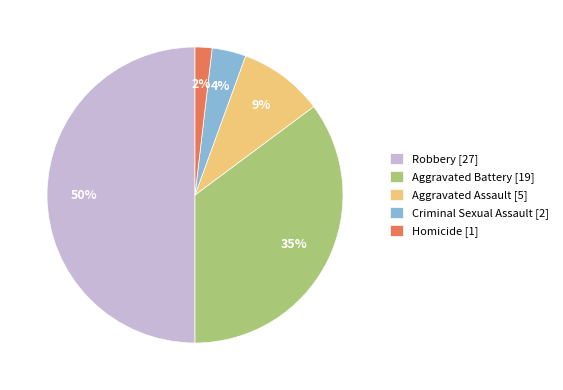

Do Criminal Sexual Assault [2] and Homicide [1] together represent more than half of the pie?

No